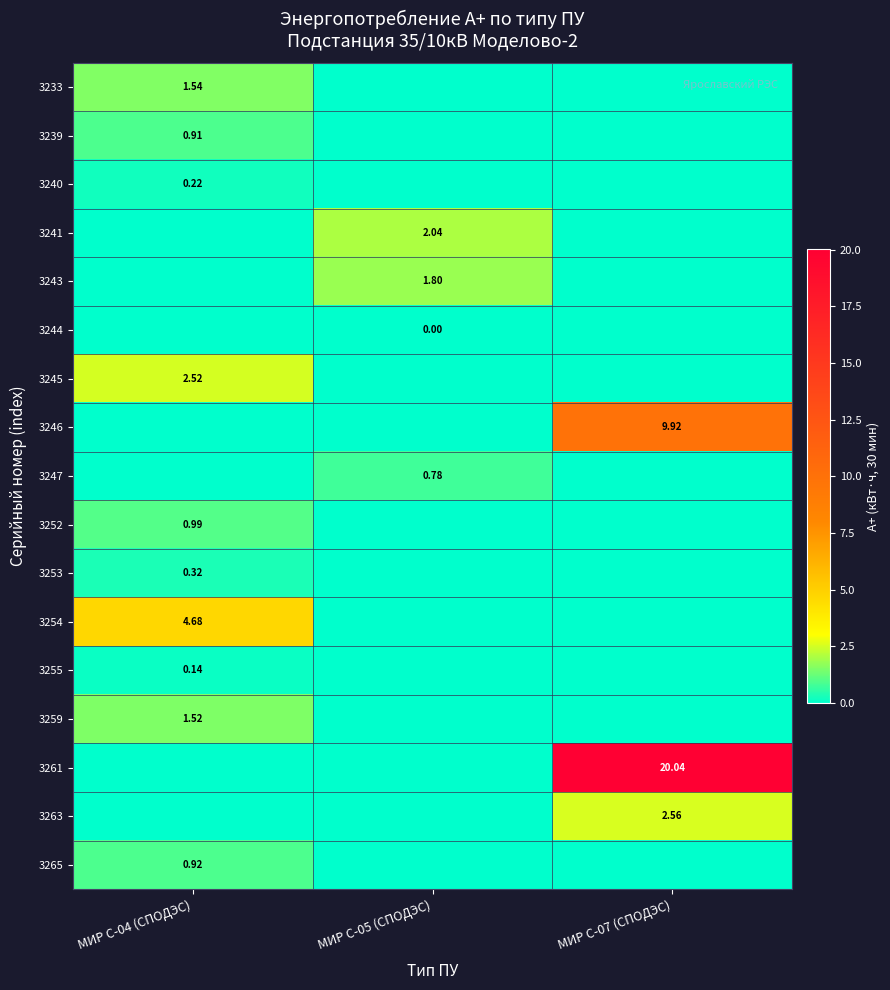

What is the total value across all series at МИР С-05 (СПОДЭС)?

4.6